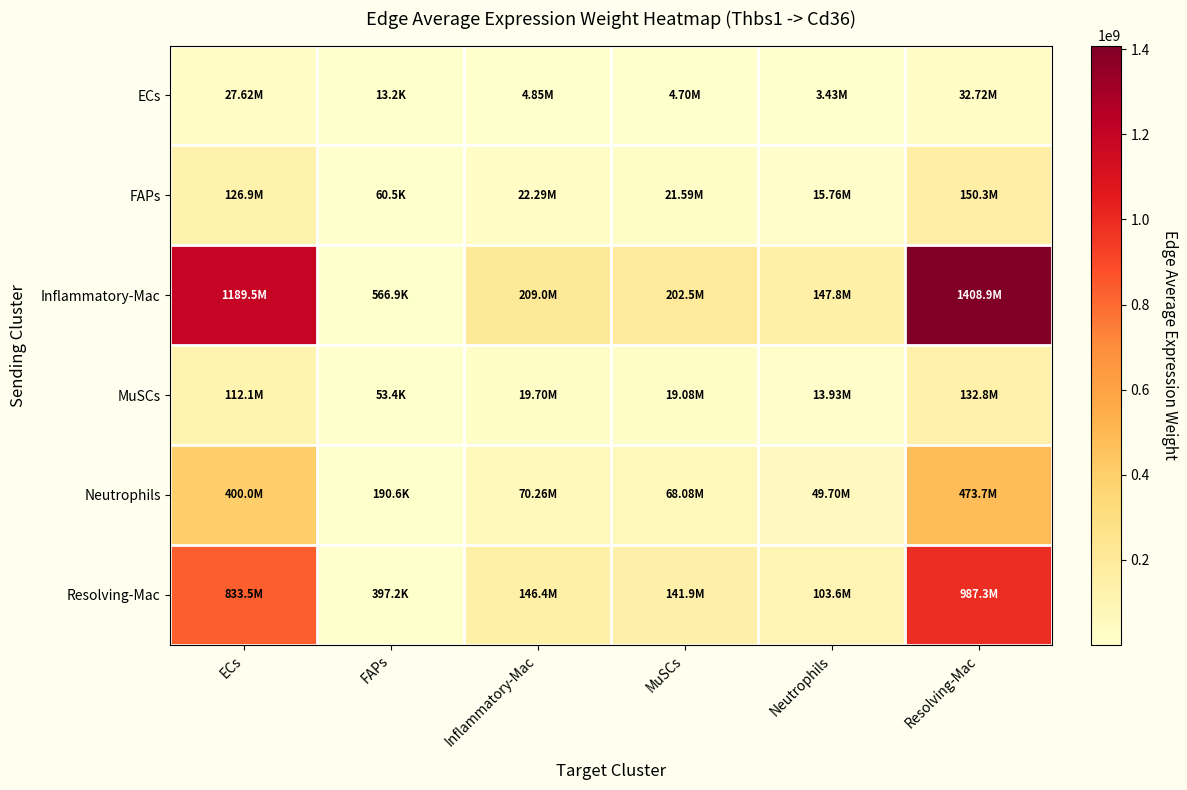

At which category is the sum across all series the highest?

Resolving-Mac